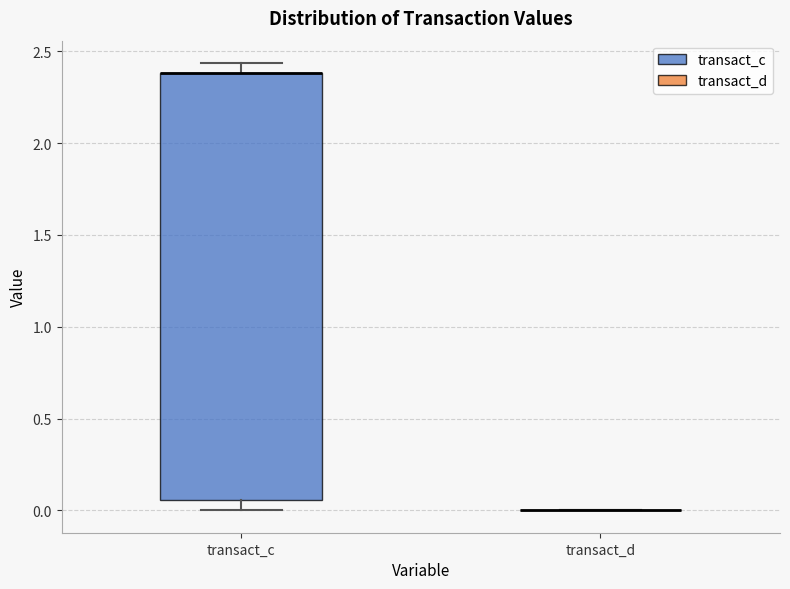

Reading left to right, read every box against the y-axis: the position of its median line, the range the box covers, and the ends of its whiskers. The values are not printed on the chart, so give them approximately, as read against the axis.

transact_c: median 2.40 (drawn on the box's upper edge), box 0.05 to 2.40, whiskers 0.00 to 2.45
transact_d: box collapsed to a line at 0.00, whiskers 0.00 to 0.00